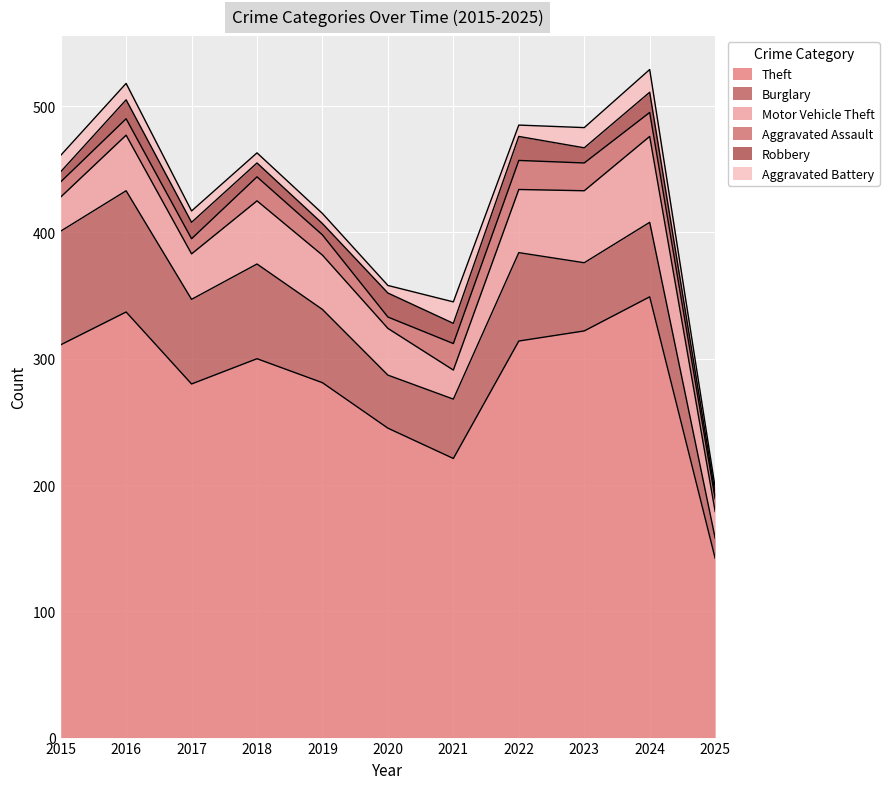

At which category is the sum across all series the highest?

2024